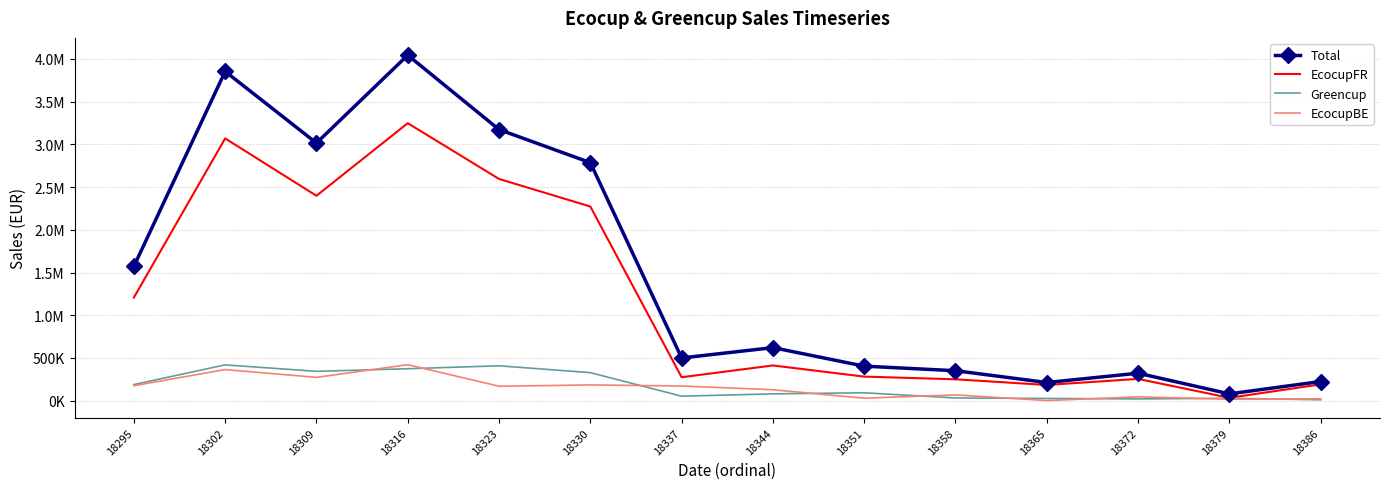

What are all the series names shown in the legend?

Total, EcocupFR, Greencup, EcocupBE